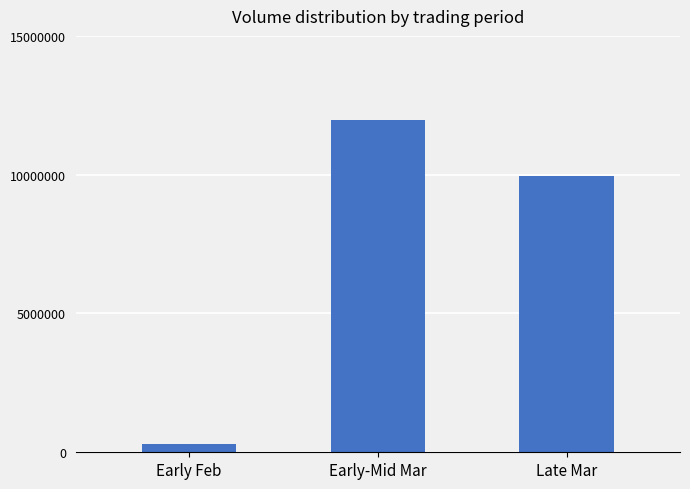

Where does the data first go above 9963000?

Early-Mid Mar